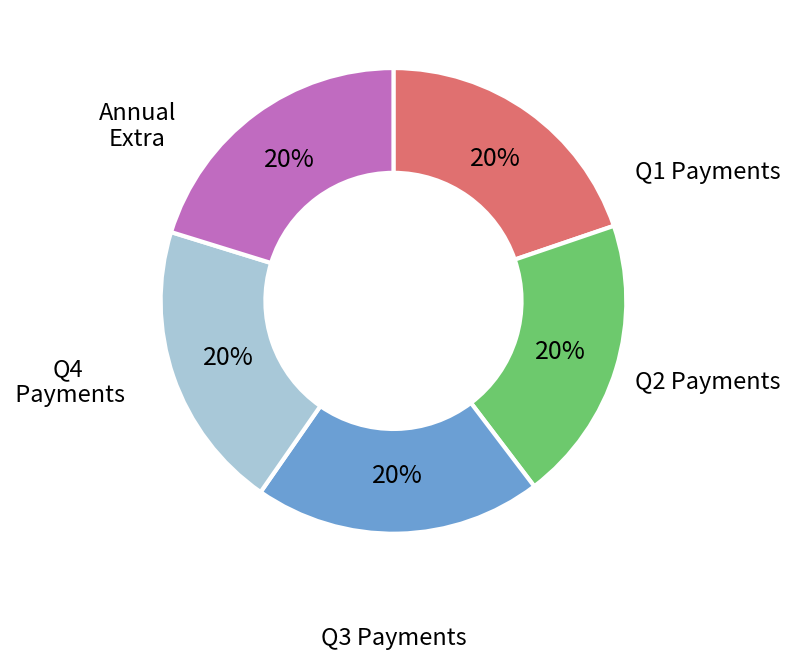

Is there any slice that represents more than half of the pie?

No